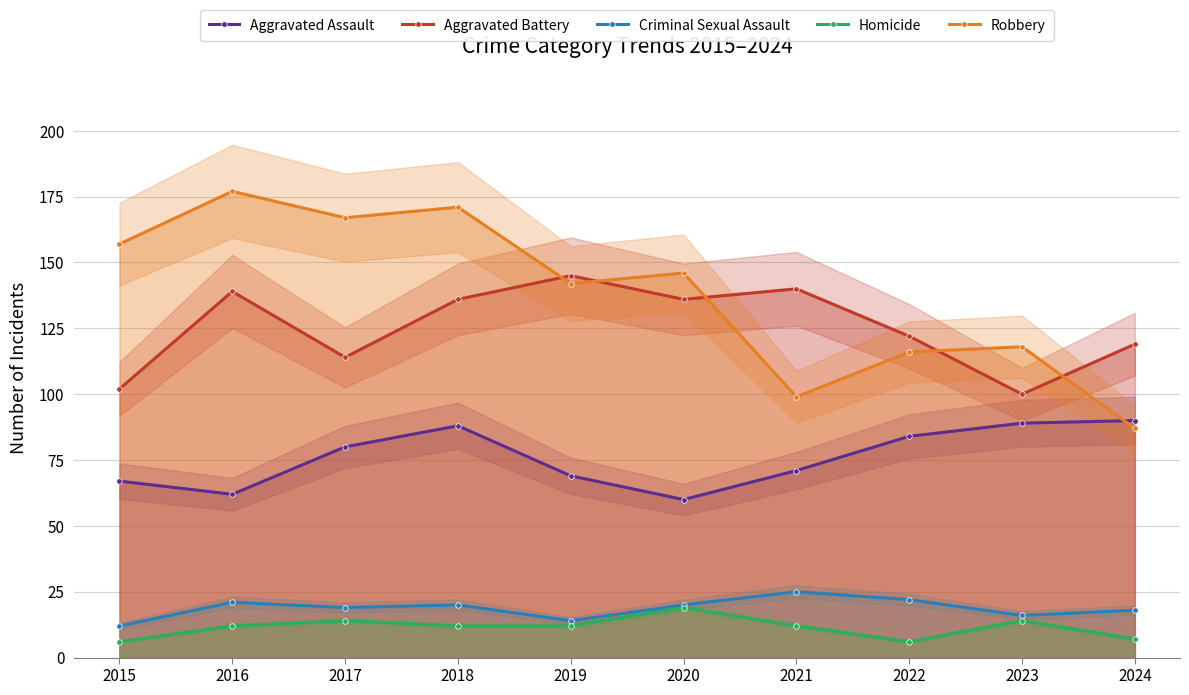

Is it true that Aggravated Assault equals 84 at 2022?

True